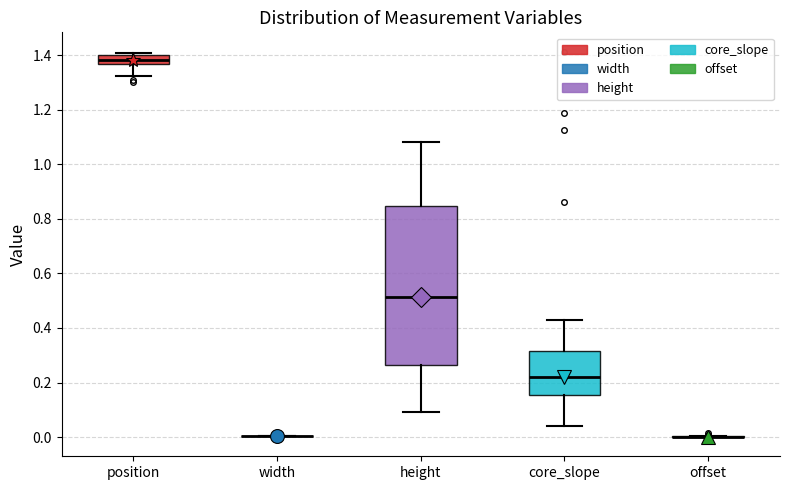

Which box is the tallest, from its lower edge to its upper edge?

height